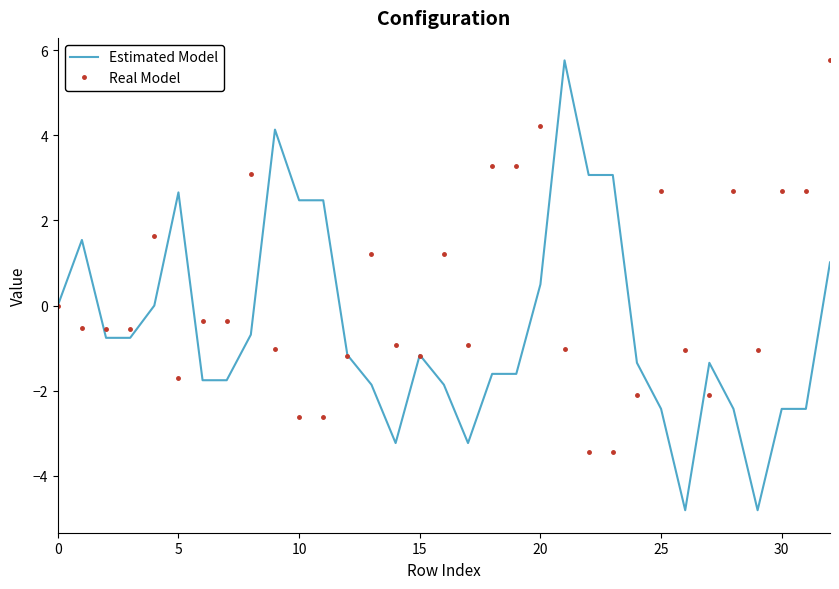

List the series in order of their overall mean, lowest first.

Estimated Model, Real Model